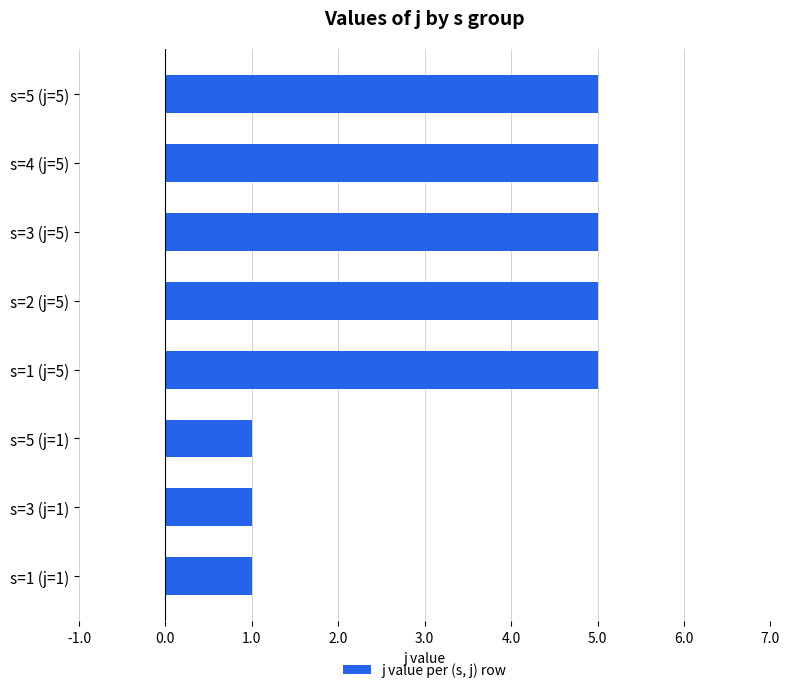

Which has a higher value, s=2 (j=5) or s=5 (j=1)?

s=2 (j=5)